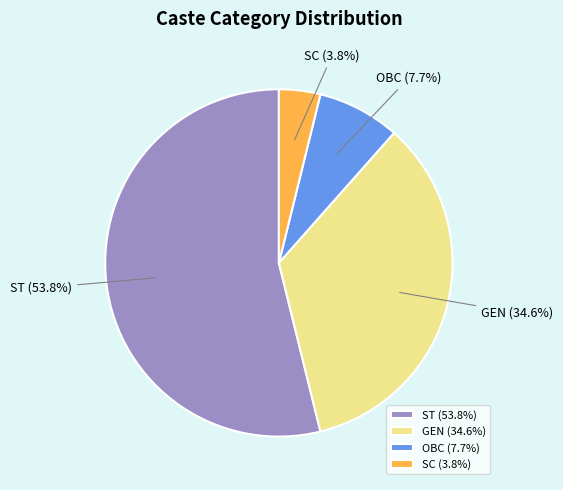

Rank the categories by value from highest to lowest.

ST, GEN, OBC, SC